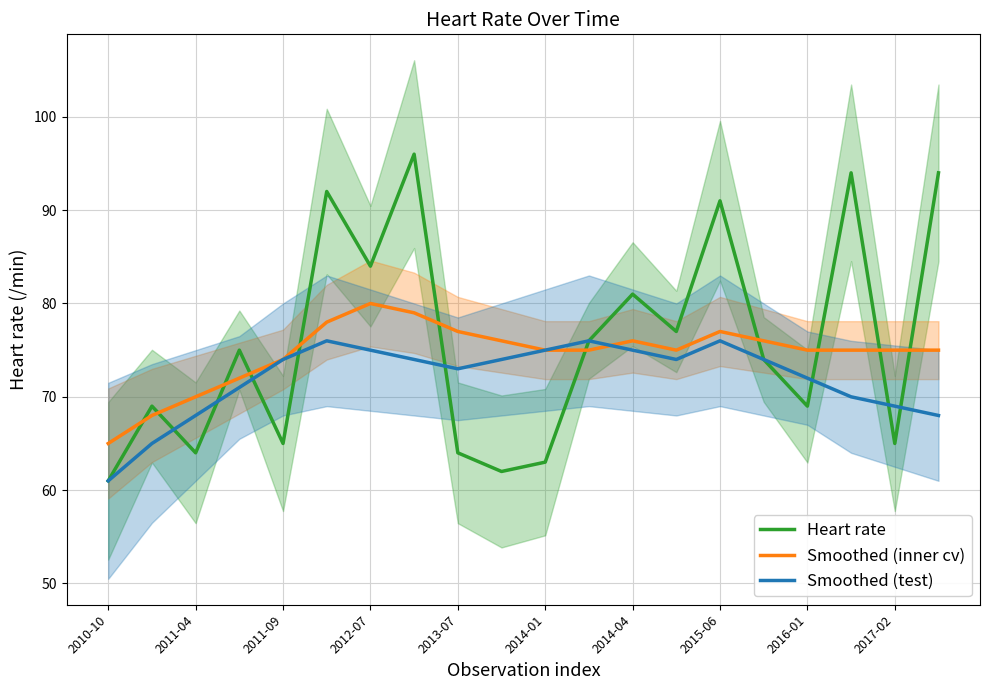

Which series has the largest total across all categories?

Heart rate